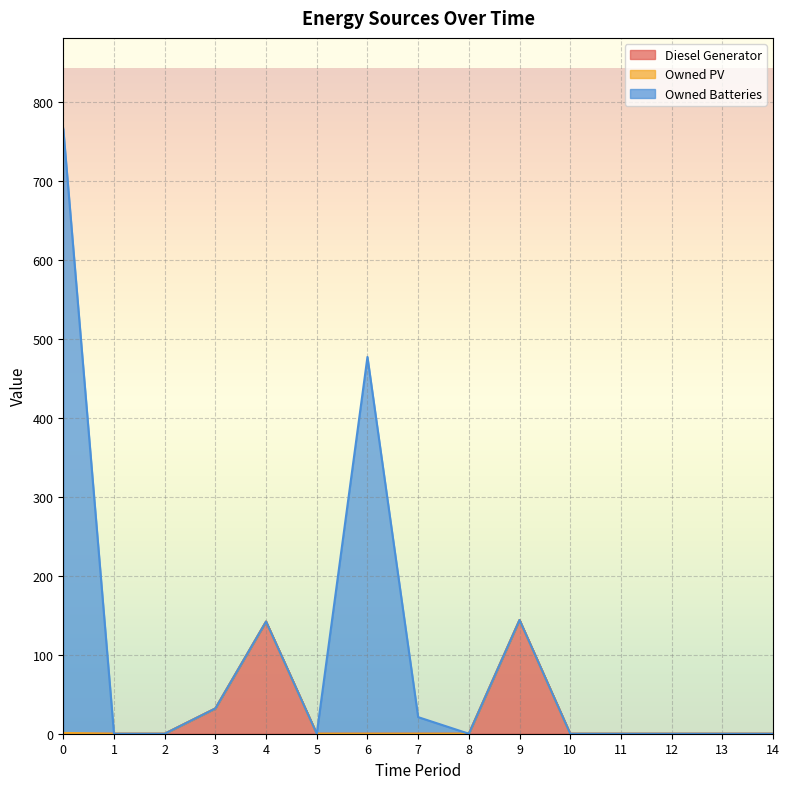

What is the value of the Owned Batteries point at the 7th from the left?

477